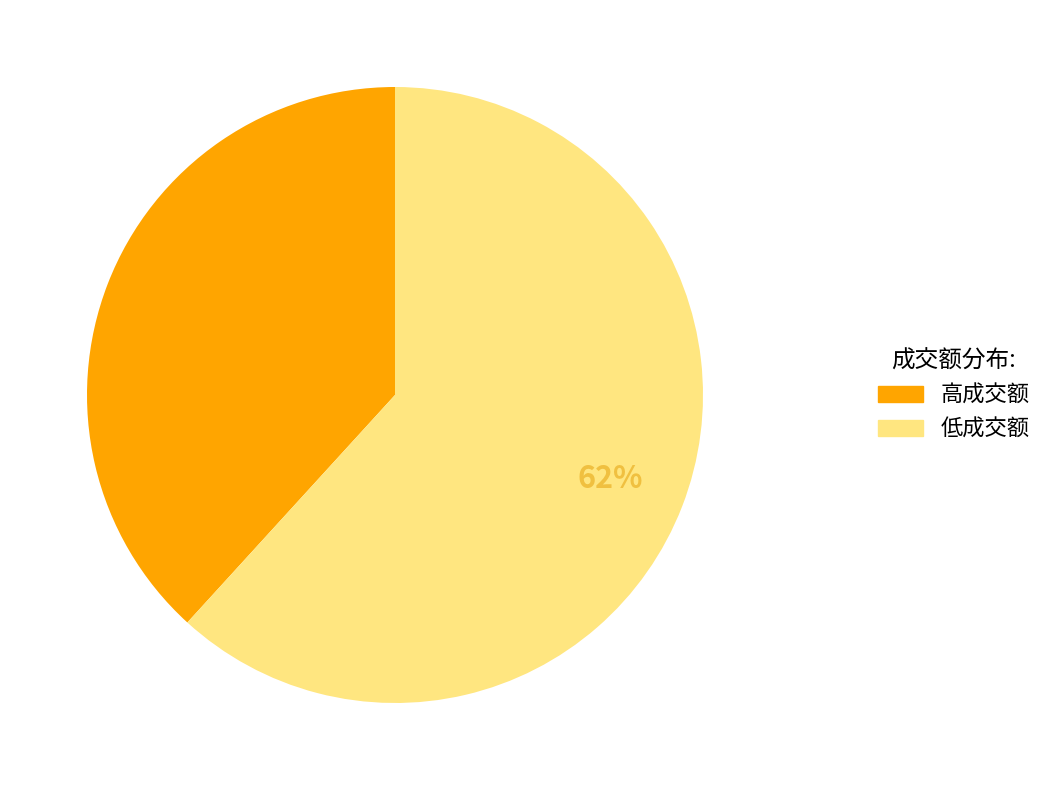

To the nearest percent, what is the difference between the largest and smallest slice percentages?

24%